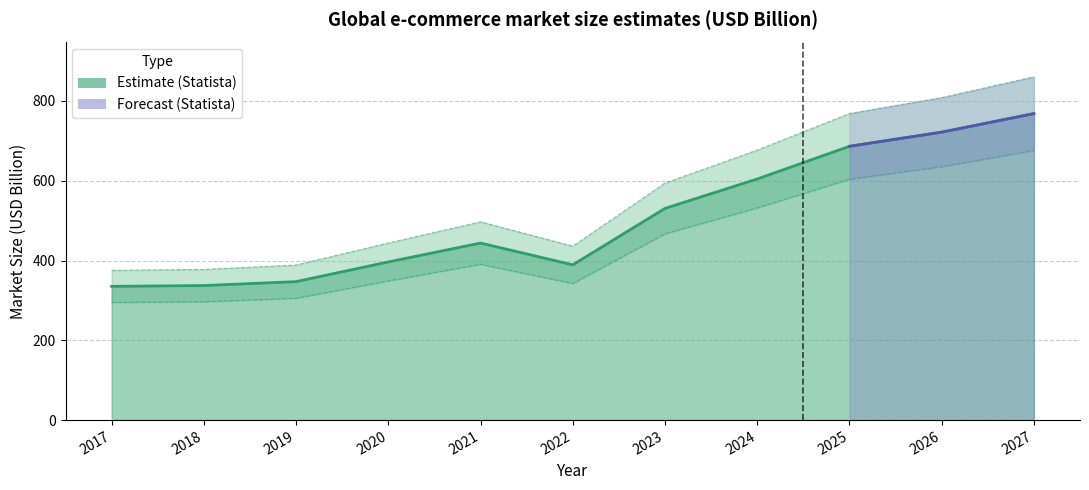

What is the difference between the second highest and second lowest values?

384.5